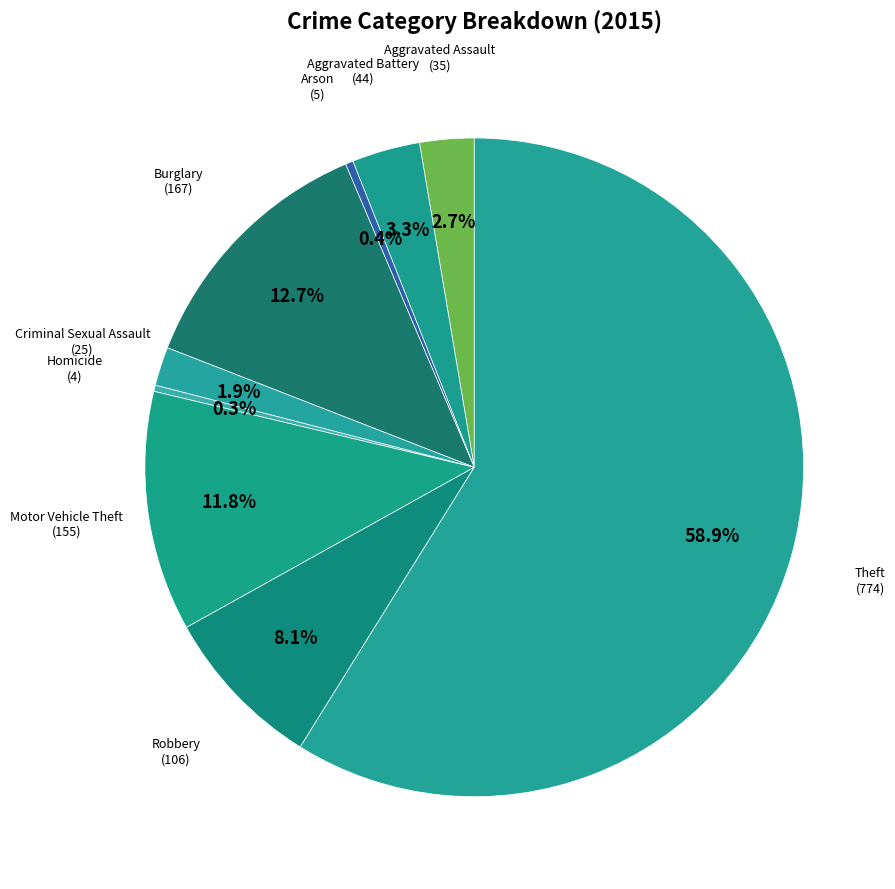

How many segments does this pie chart have?

9